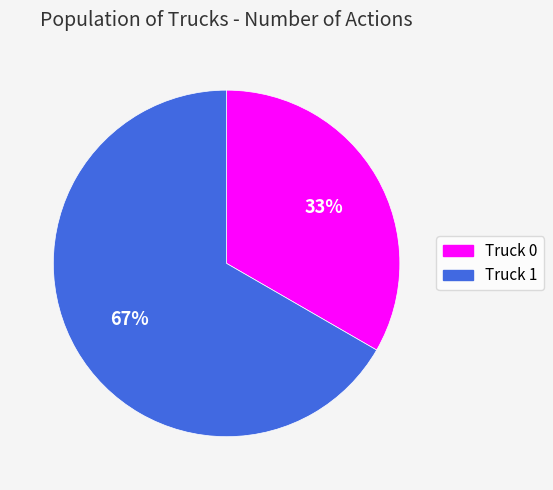

What is the smallest slice in the pie chart?

Truck 0